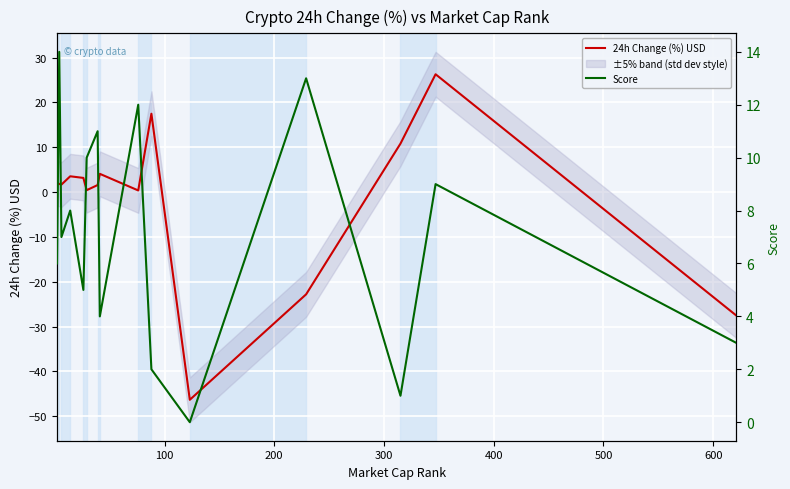

Rank the series by their average value, from lowest to highest.

24h Change (%) USD, Score